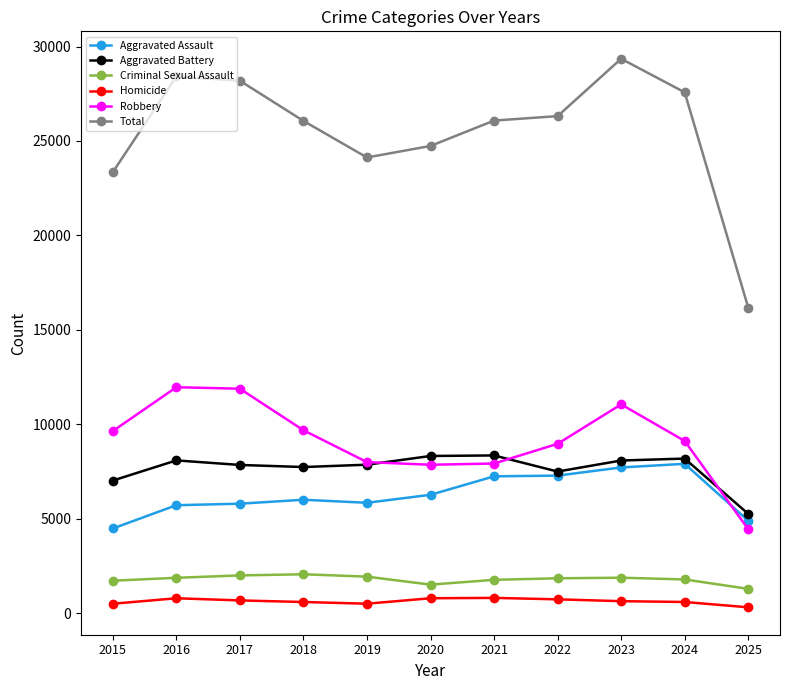

True or false: Aggravated Battery has more than 0 points higher than both neighbors.

True